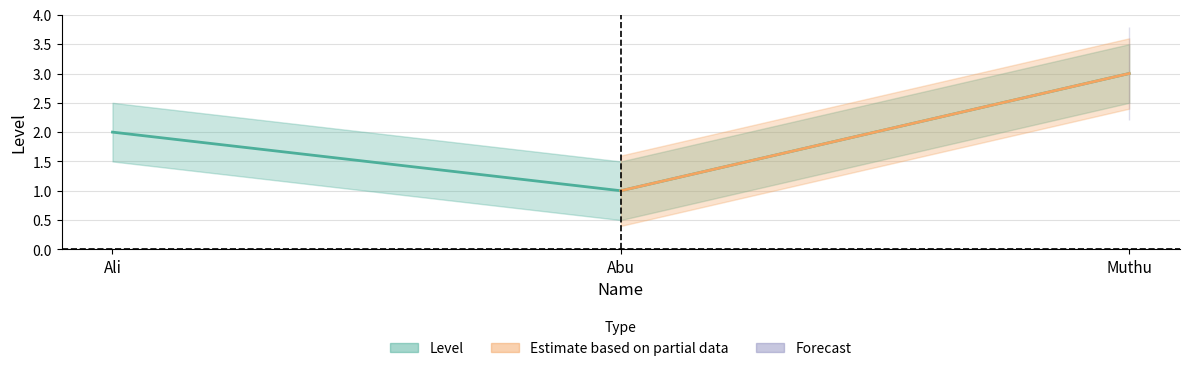

What is the label of the 2nd point from the right?

Abu